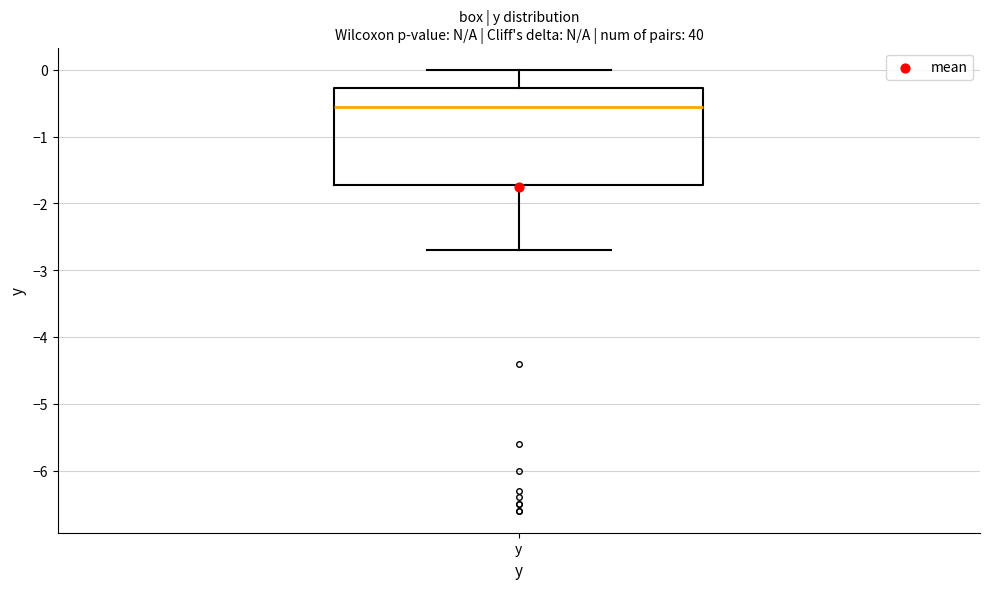

Read this box plot against the y-axis: the position of the median line, the range covered by the box, and the ends of both whiskers. The values are not printed on the chart, so give them approximately, as read against the axis.

median -0.5, box -1.7 to -0.3, whiskers -2.7 to 0.0